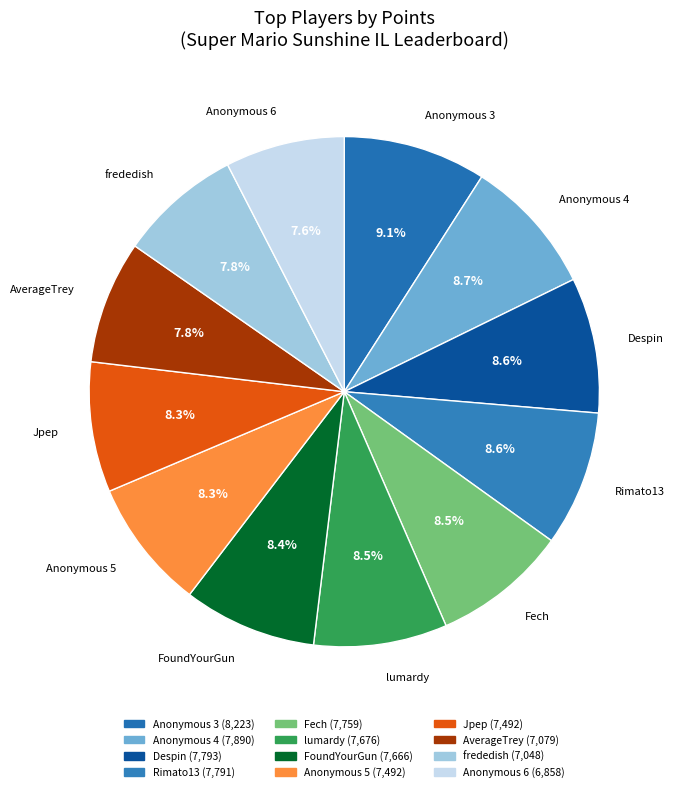

Does Fech account for over 50% of the chart?

No